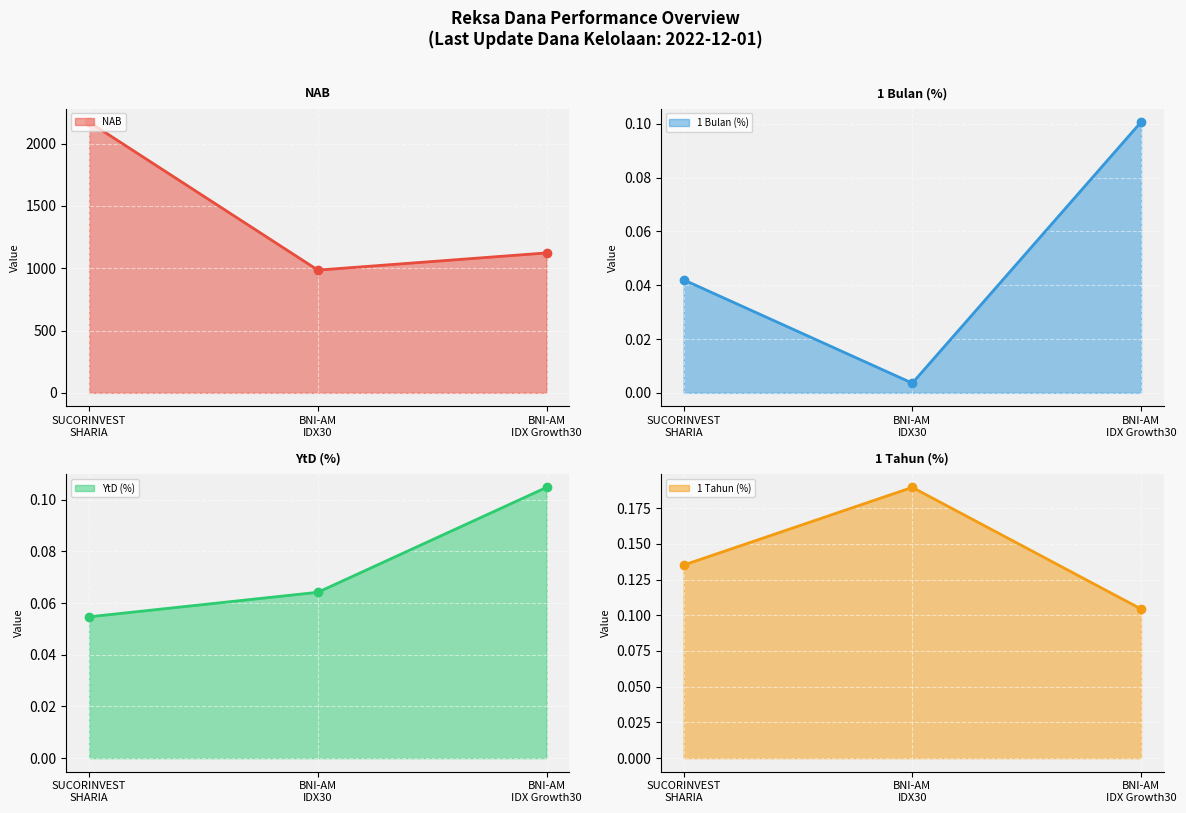

Which series has the largest range (max minus min)?

NAB